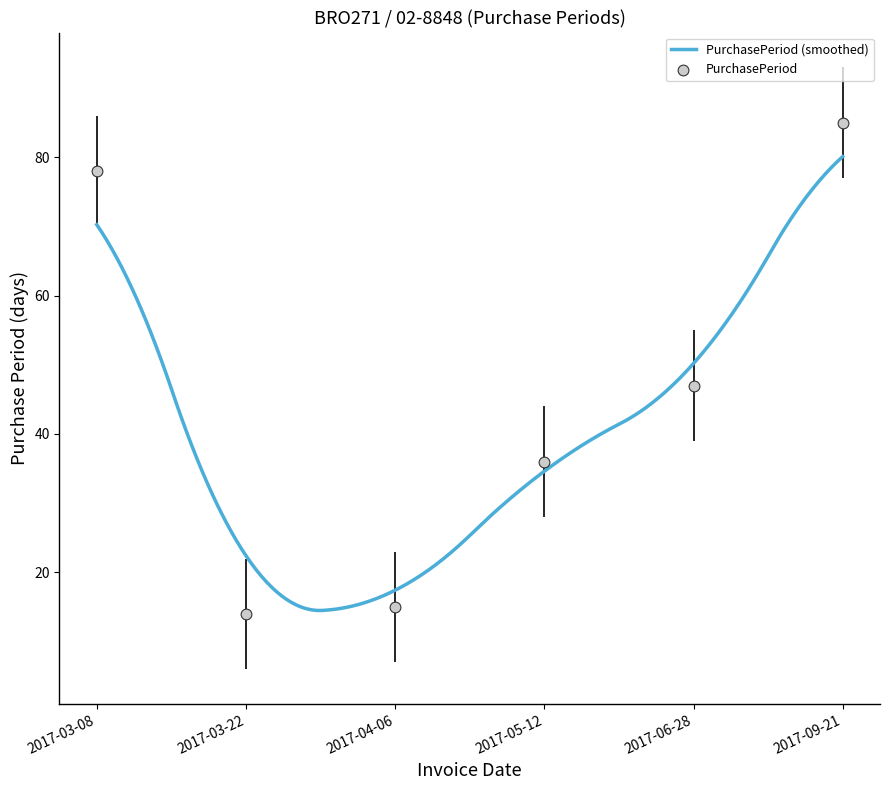

What is the ratio of the value at 2017-06-28 to the value at 2017-09-21?

0.6